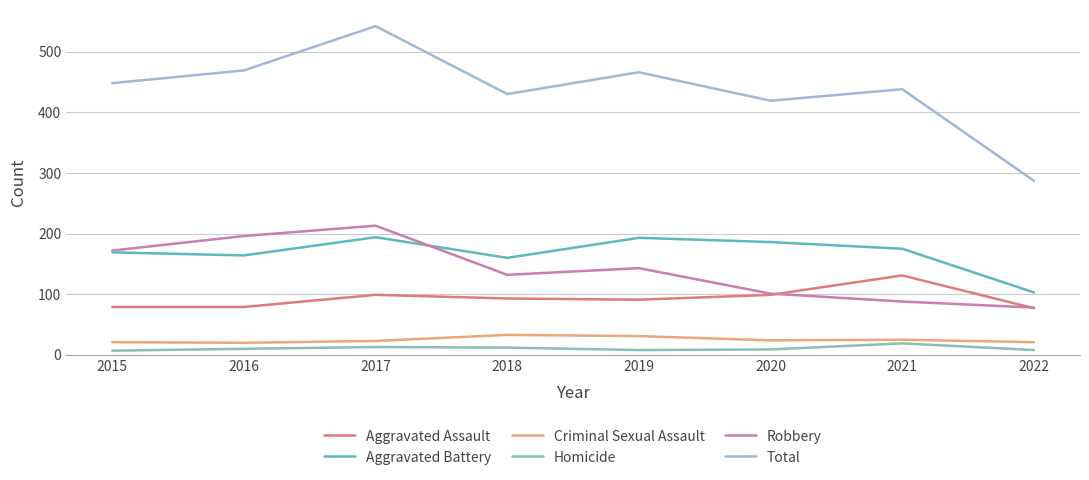

Where is the first local maximum for Aggravated Assault?

2017